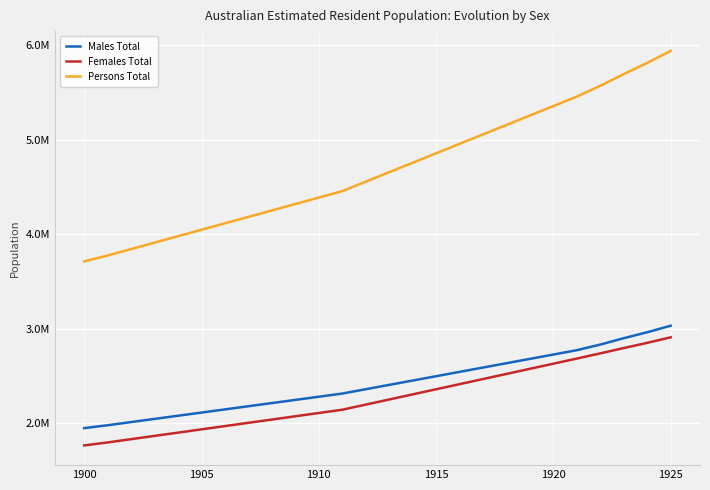

Does the chart have visible grid lines?

Yes